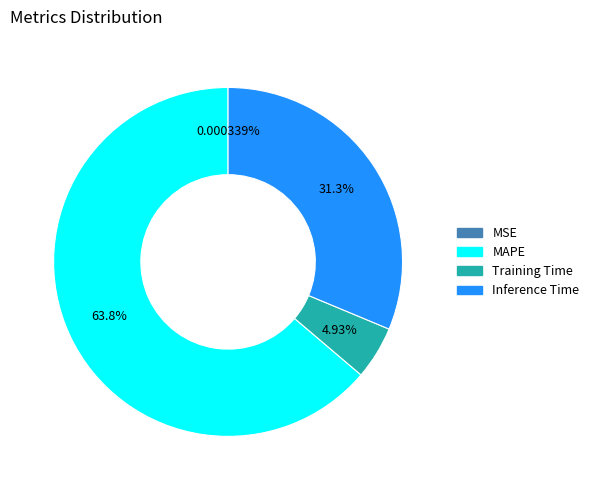

To the nearest percent, what is the difference between the largest and smallest slice percentages?

64%